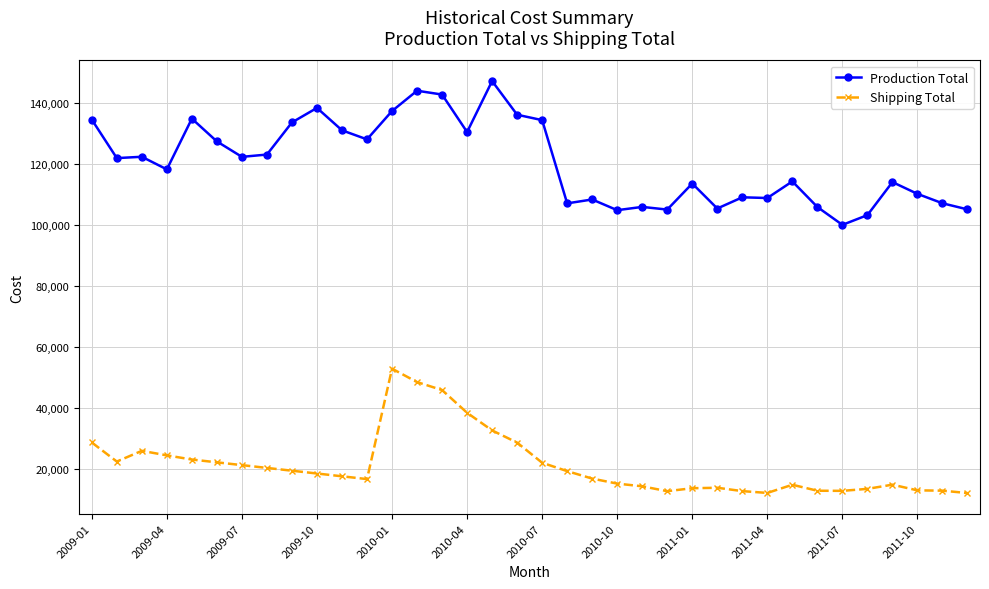

Which series has the largest total across all categories?

Production Total